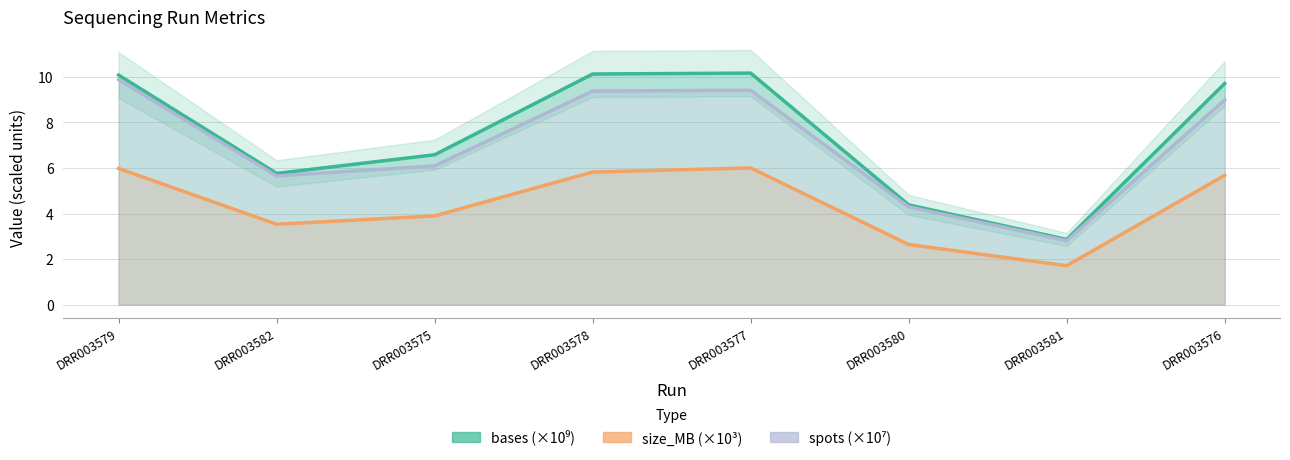

At which category does the chart reach its peak across all series?

DRR003577